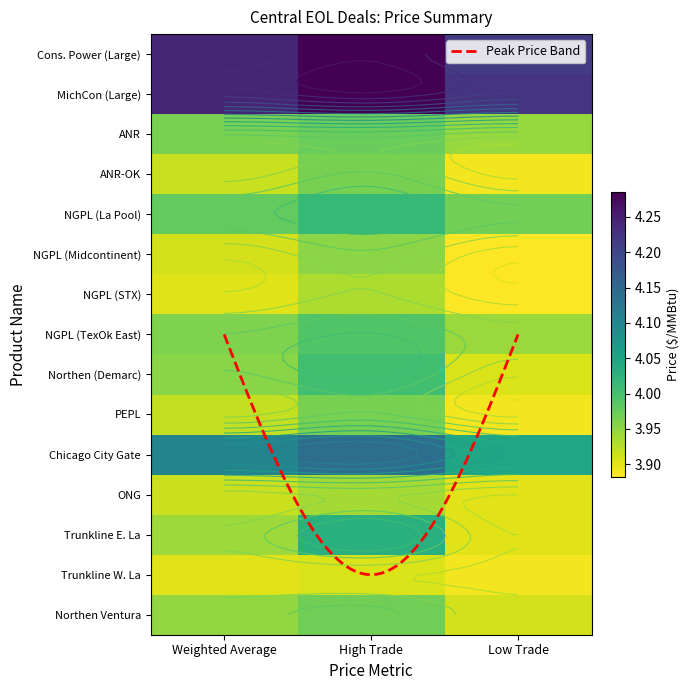

Reading right to left, transcribe all the data shown in this chart.

Cons. Power (Large): 4.2	4.3	4.2
MichCon (Large): 4.2	4.3	4.2
ANR: 3.9	4.0	4.0
ANR-OK: 3.9	4.0	3.9
NGPL (La Pool): 4.0	4.0	4.0
NGPL (Midcontinent): 3.9	4.0	3.9
NGPL (STX): 3.9	3.9	3.9
NGPL (TexOk East): 3.9	4.0	4.0
Northen (Demarc): 3.9	4.0	4.0
PEPL: 3.9	4.0	3.9
Chicago City Gate: 4.0	4.1	4.1
ONG: 3.9	3.9	3.9
Trunkline E. La: 3.9	4.0	3.9
Trunkline W. La: 3.9	3.9	3.9
Northen Ventura: 3.9	4.0	3.9